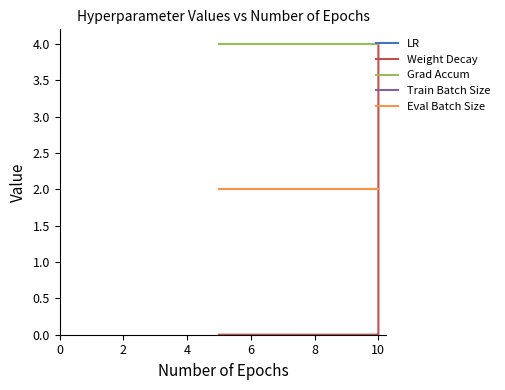

Between 9 and 10, which is larger?

9